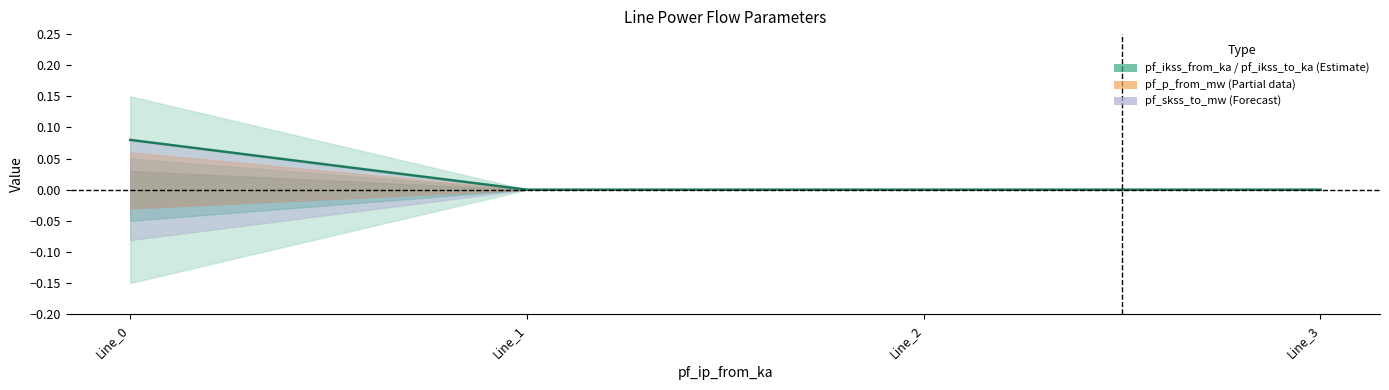

True or false: the data has more than 2 interior local peaks.

False